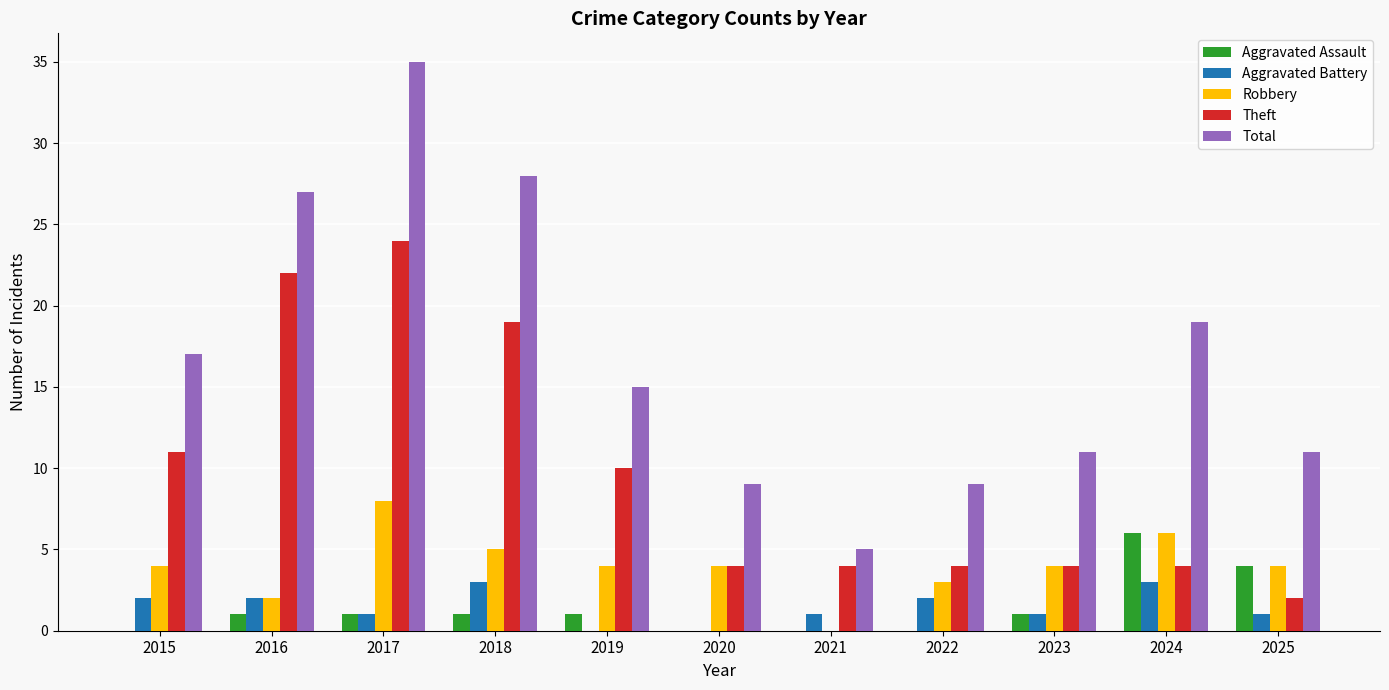

Which series changed the most between 2020 and 2022?

Aggravated Battery